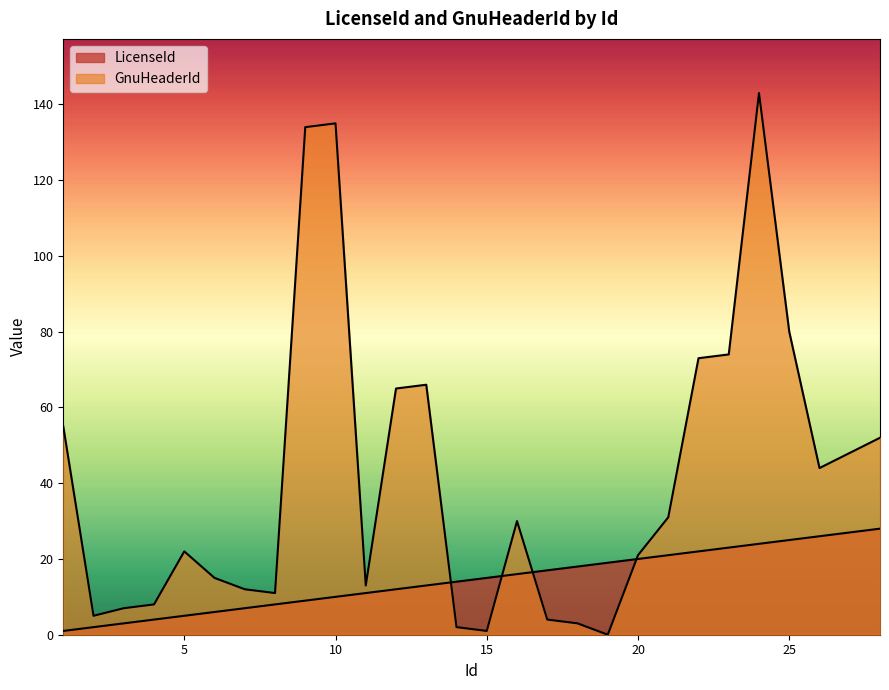

What is the average value of the LicenseId series?

14